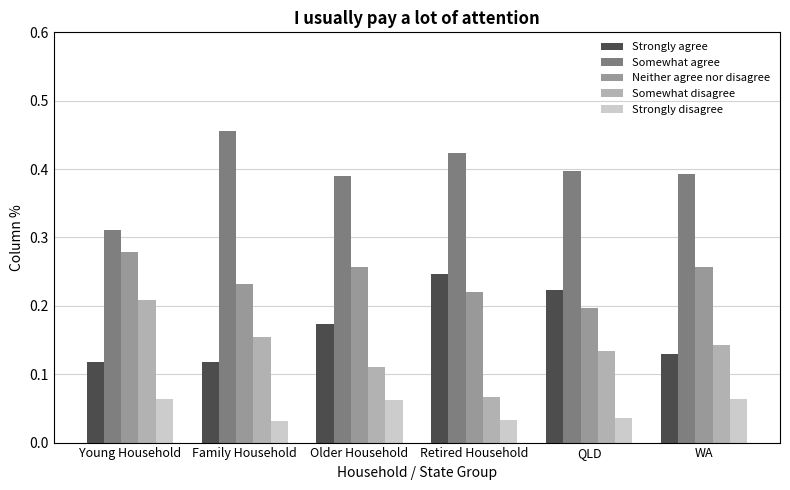

What position from the right is Older Household?

4